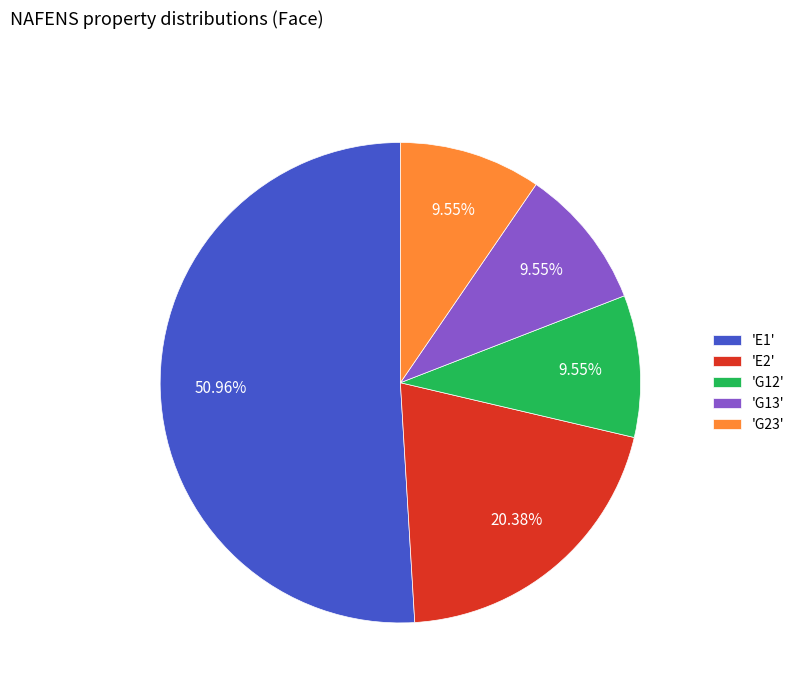

Do 'G23' and 'G12' together represent more than half of the pie?

No